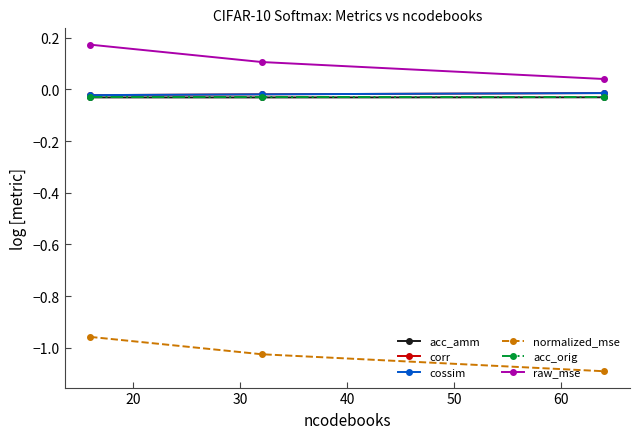

What is the minimum value for normalized_mse?

-1.1